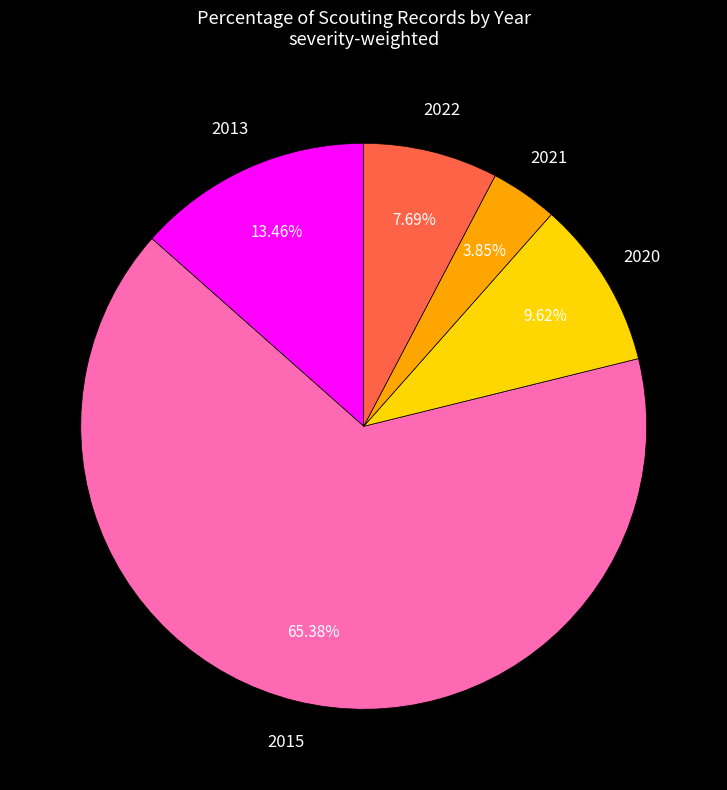

Combined, what portion of the pie is 2013 and 2015?

78.8%